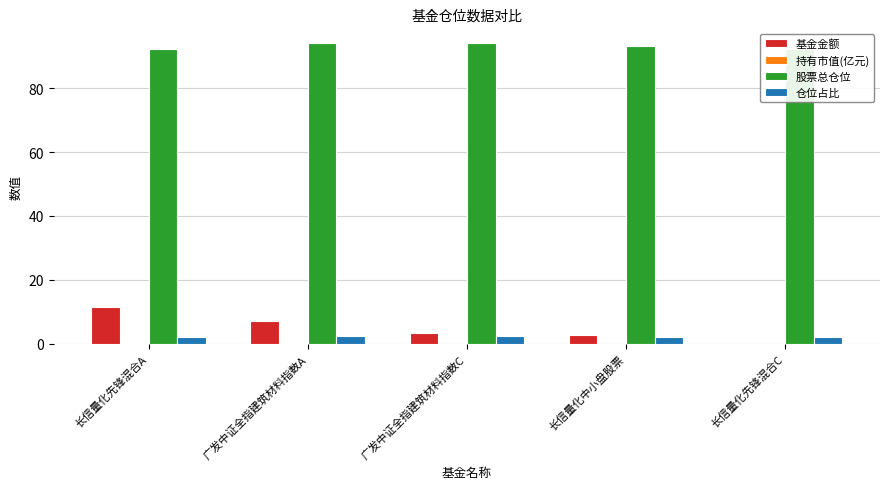

At which category does the chart reach its peak across all series?

广发中证全指建筑材料指数A